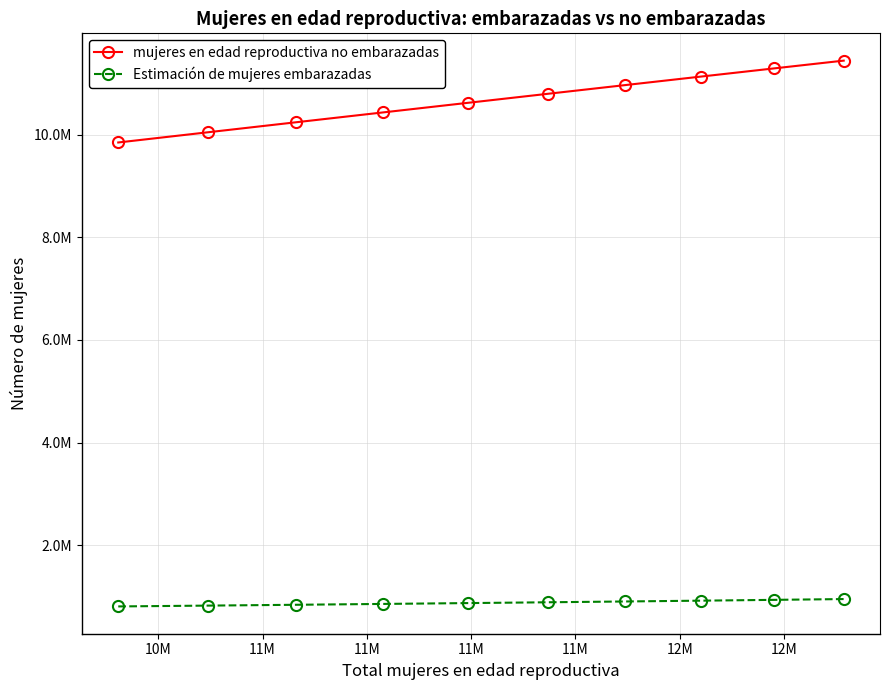

What is the highest value of the mujeres en edad reproductiva no embarazadas series?

11443437.6